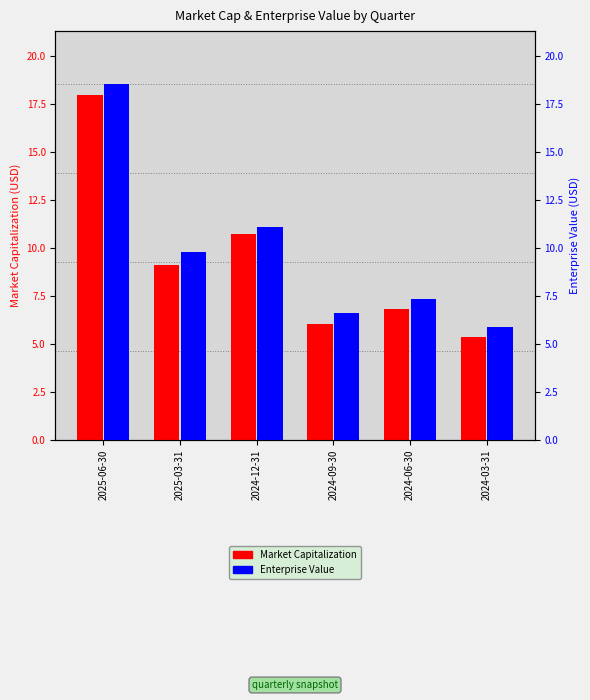

What is the spread (max minus min) of values at 2024-12-31?

0.4